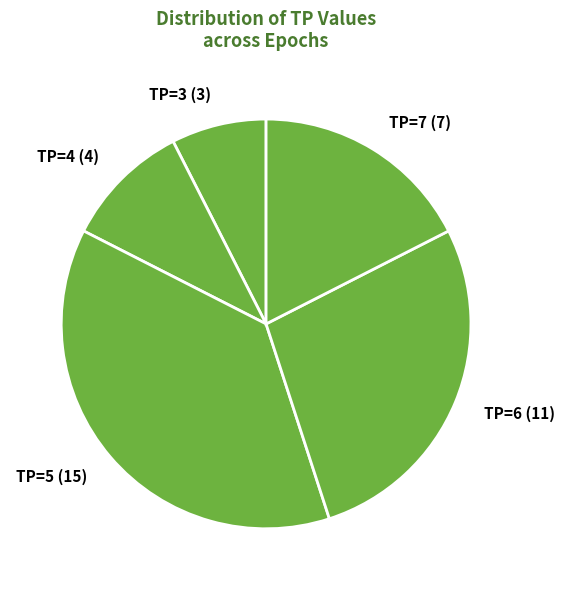

The TP=7 (7) slice represents 18% of the pie. True or false?

True